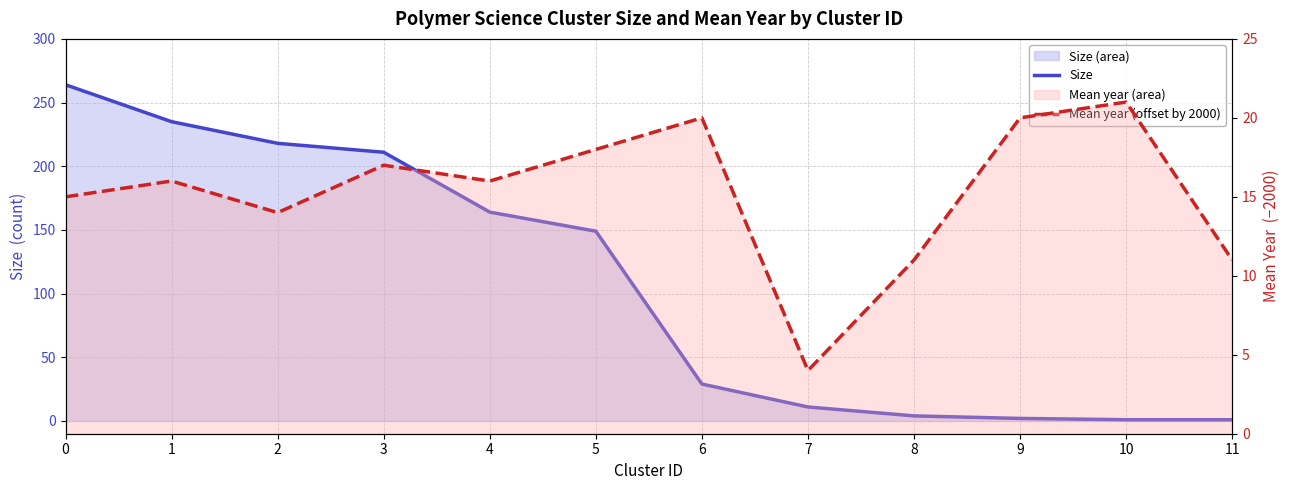

At 5, list the series in order from largest to smallest.

Size, Mean year (offset by 2000)